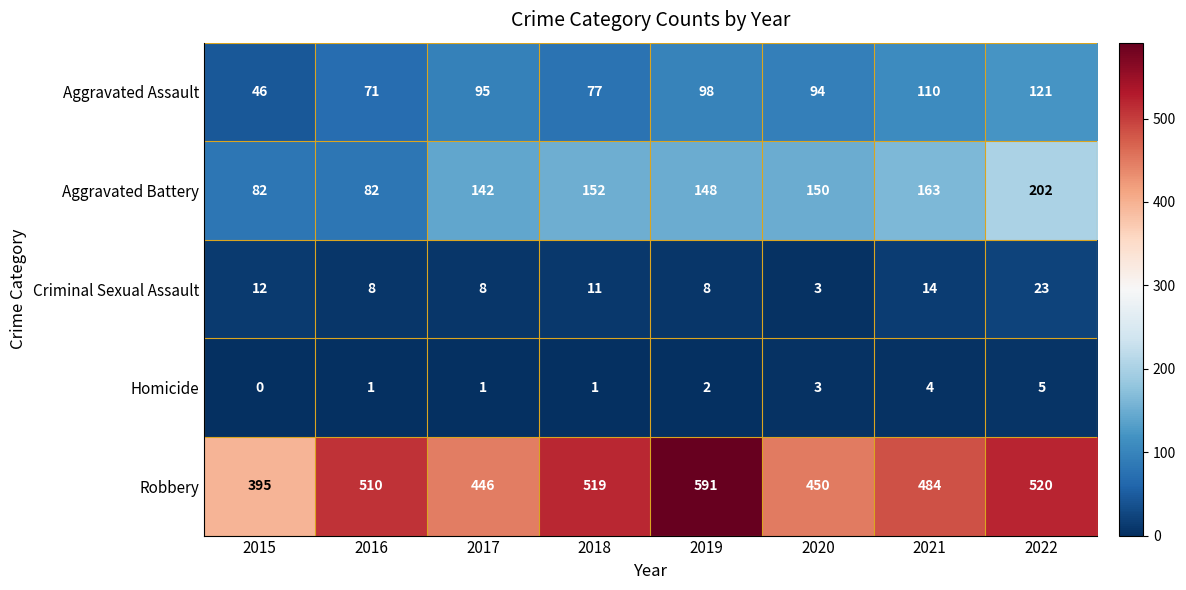

Which series has the largest total across all categories?

Robbery